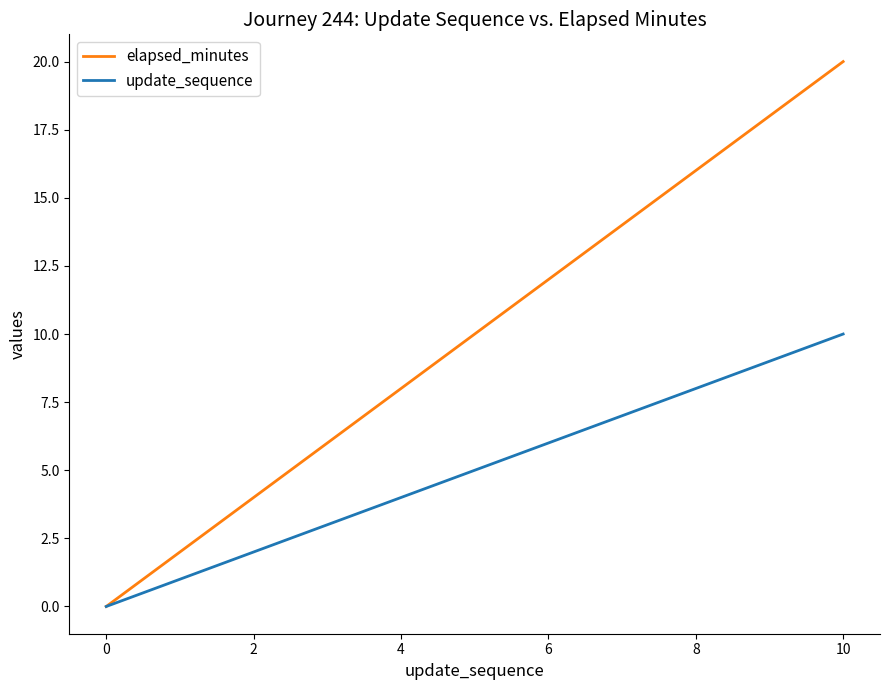

Is this an area chart (filled region under the line)?

No